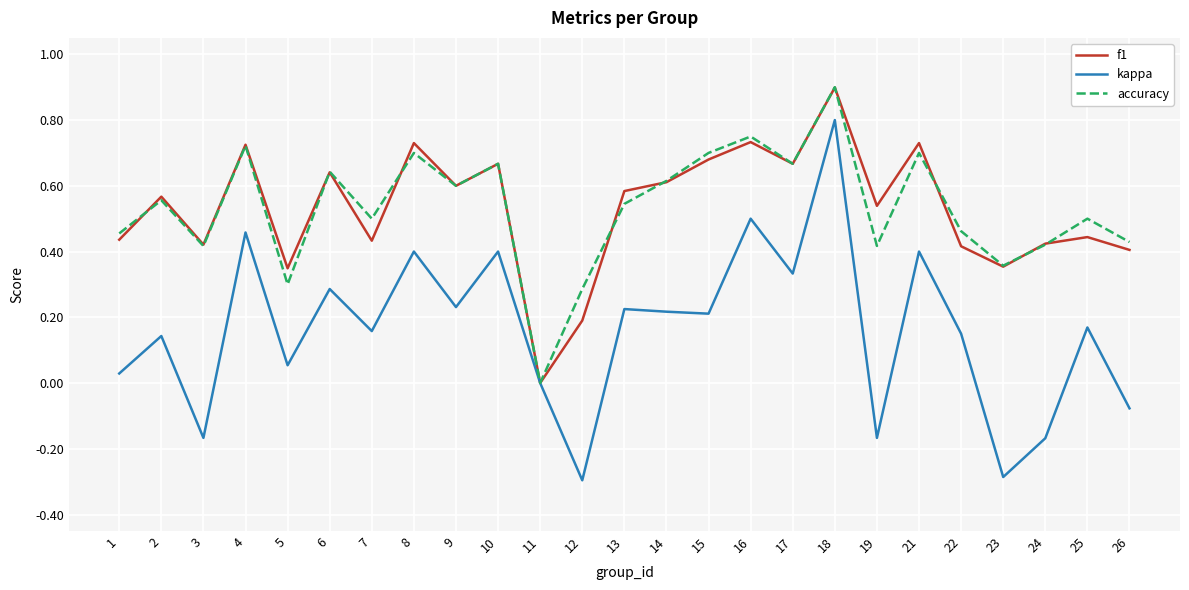

What is the minimum value shown in the chart?

-0.3